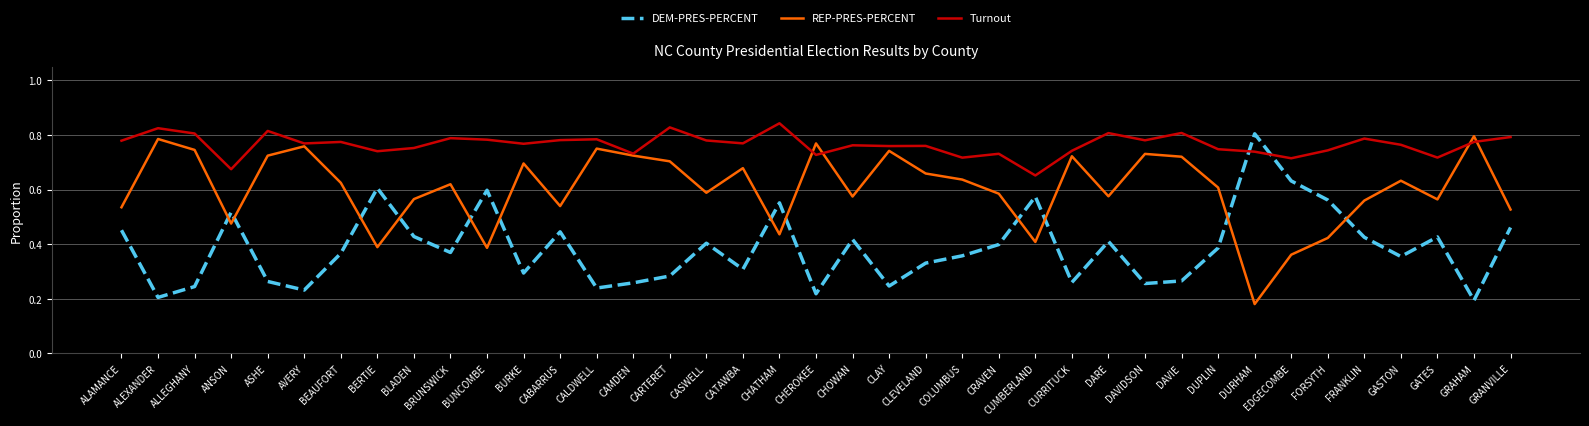

How many lines are shown in the chart?

3